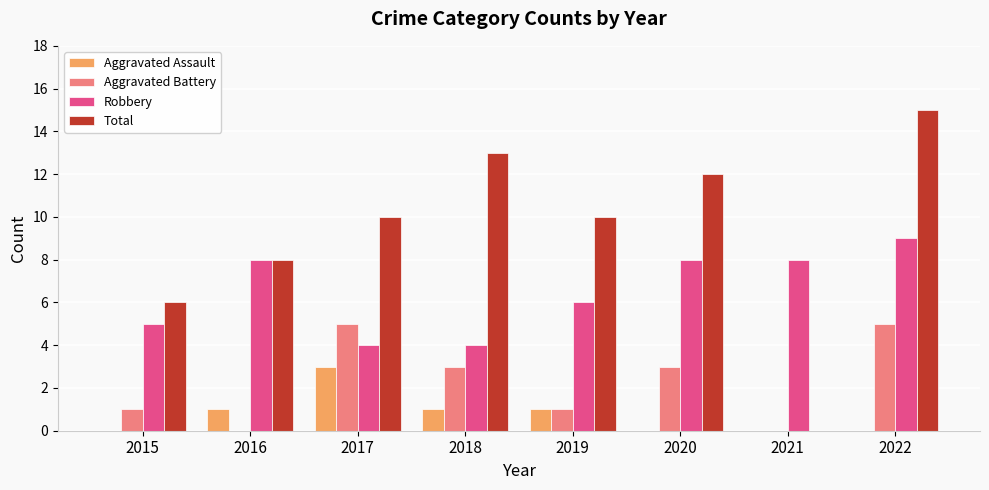

Reading right to left, what are all the values shown in this chart?

Aggravated Assault: 0	0	0	1	1	3	1	0
Aggravated Battery: 5	0	3	1	3	5	0	1
Robbery: 9	8	8	6	4	4	8	5
Total: 15	0	12	10	13	10	8	6